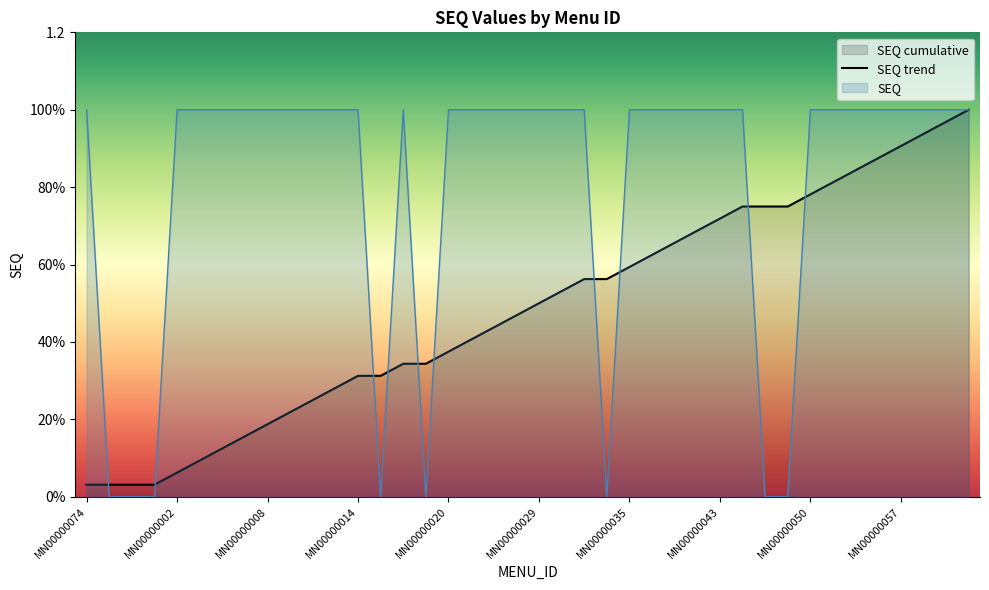

What is the difference between the values at MN00000014 and MN00000043?

0.4